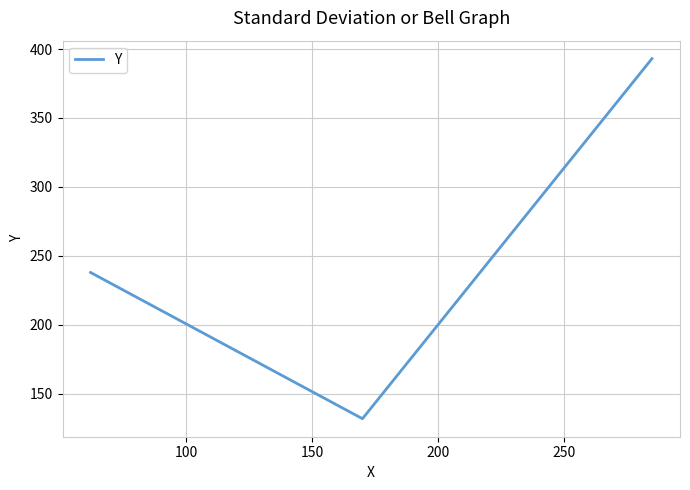

What is the average value?

254